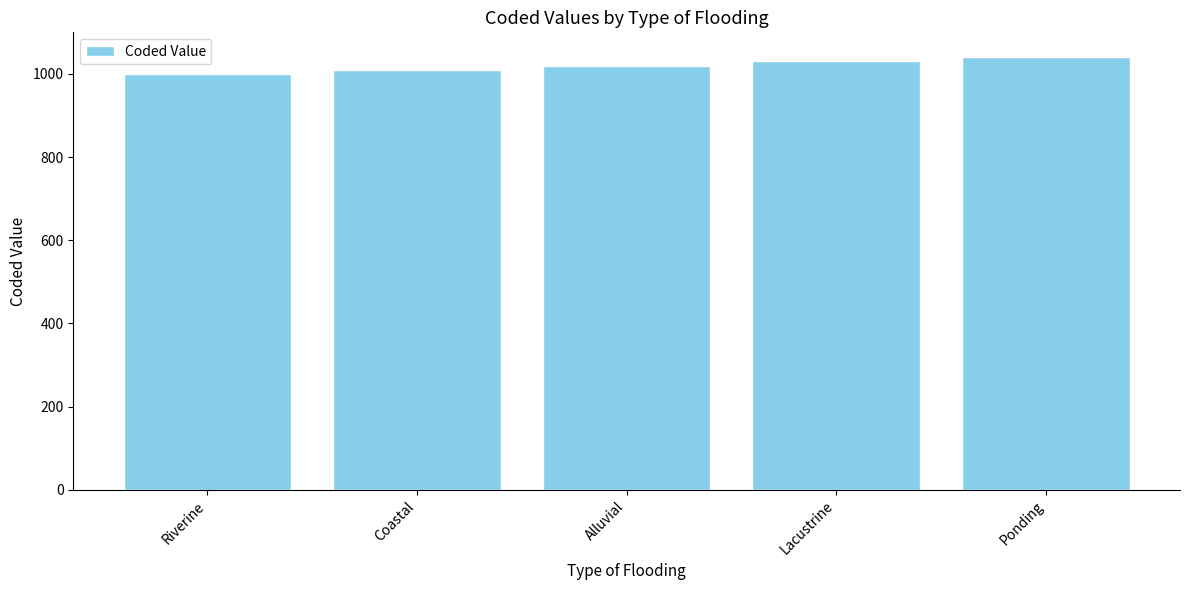

True or false: the data shows 1030 at Lacustrine.

True